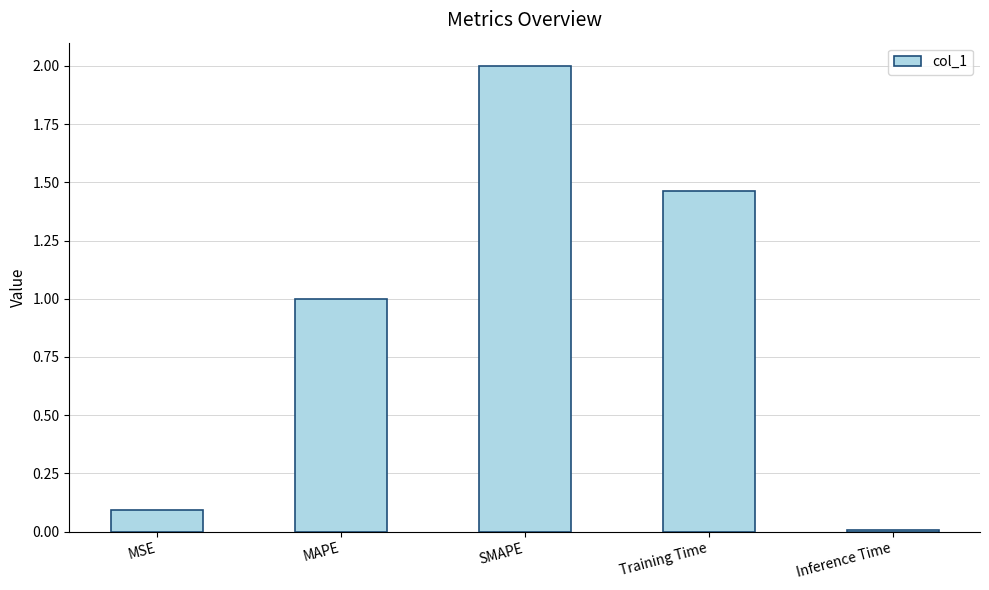

List the labels in order of value, largest first.

SMAPE, Training Time, MAPE, MSE, Inference Time